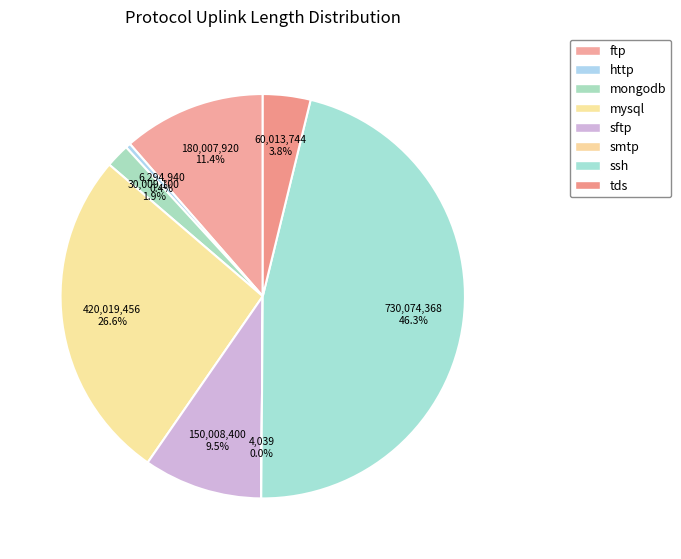

What is the ratio of the value at ssh to the value at smtp?

180756.2